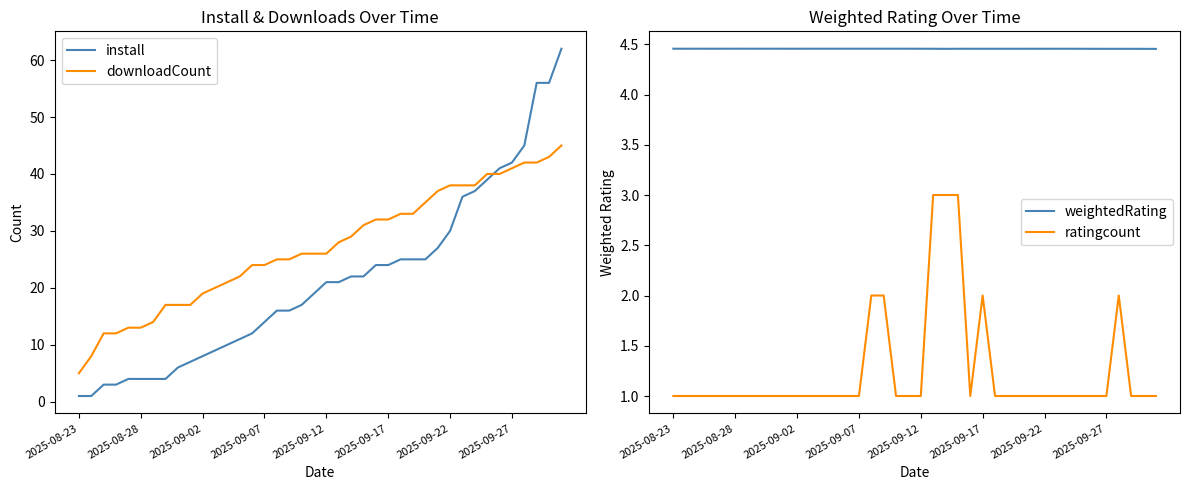

The value of weightedRating at 33 is 4.5. True or false?

True